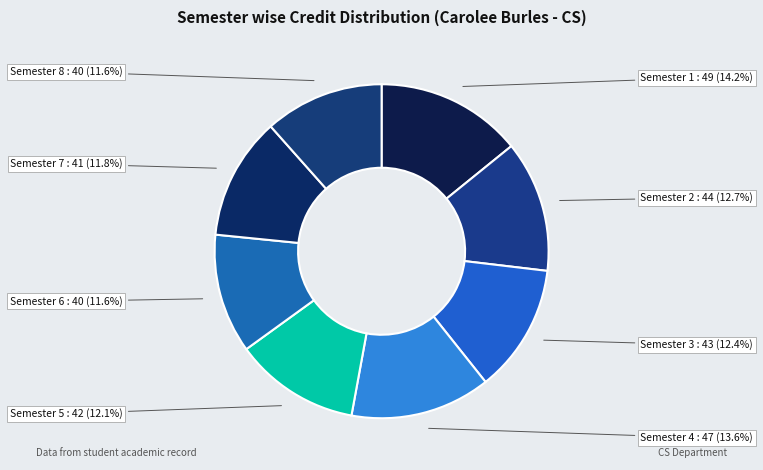

Is Semester 1 the majority of the pie?

No